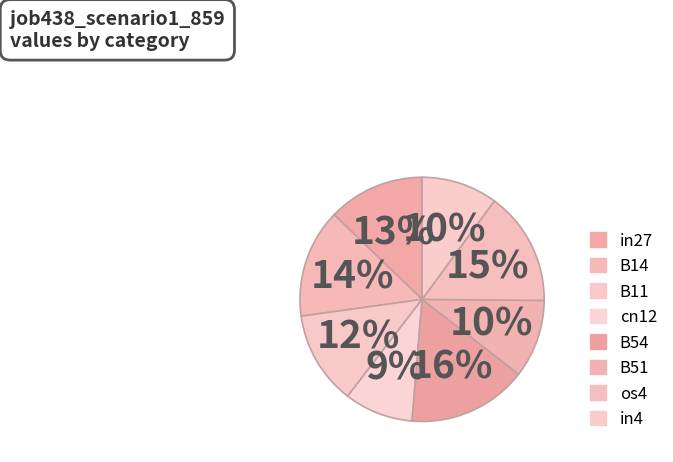

Count the number of slices in the pie.

8